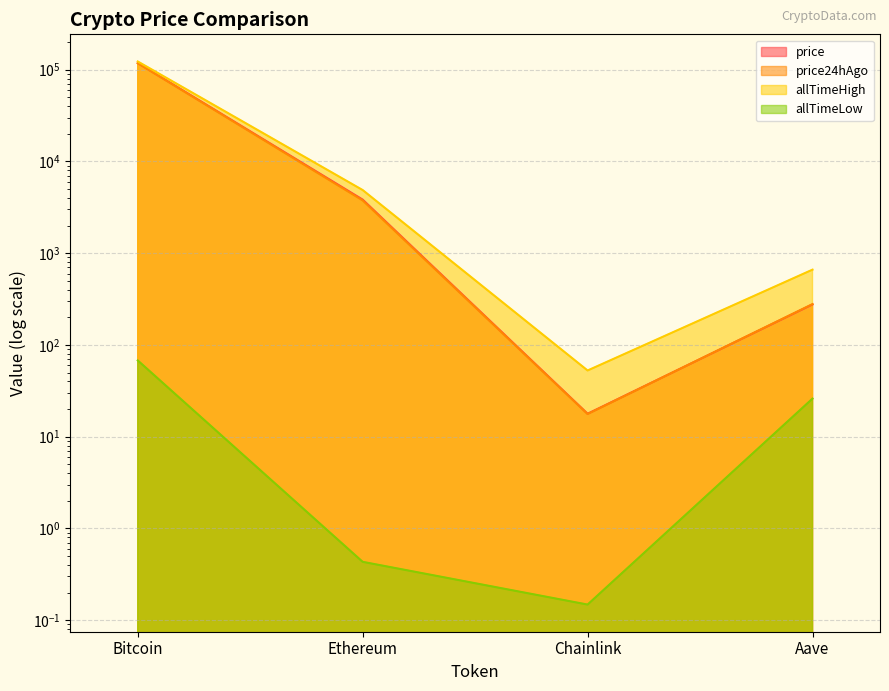

True or false: allTimeHigh and price24hAgo intersect in this chart.

False